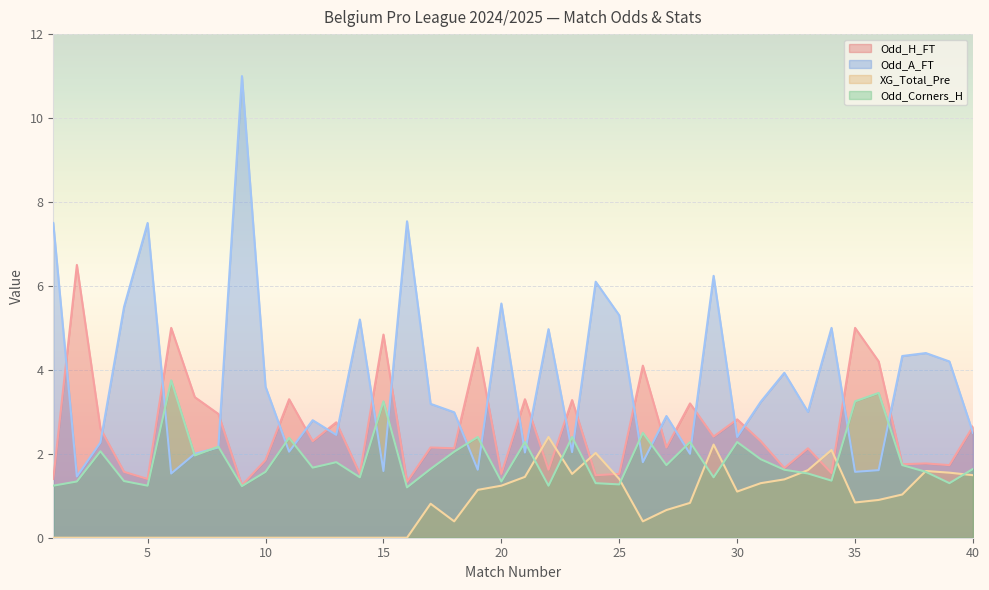

Count the number of data series in this chart.

4